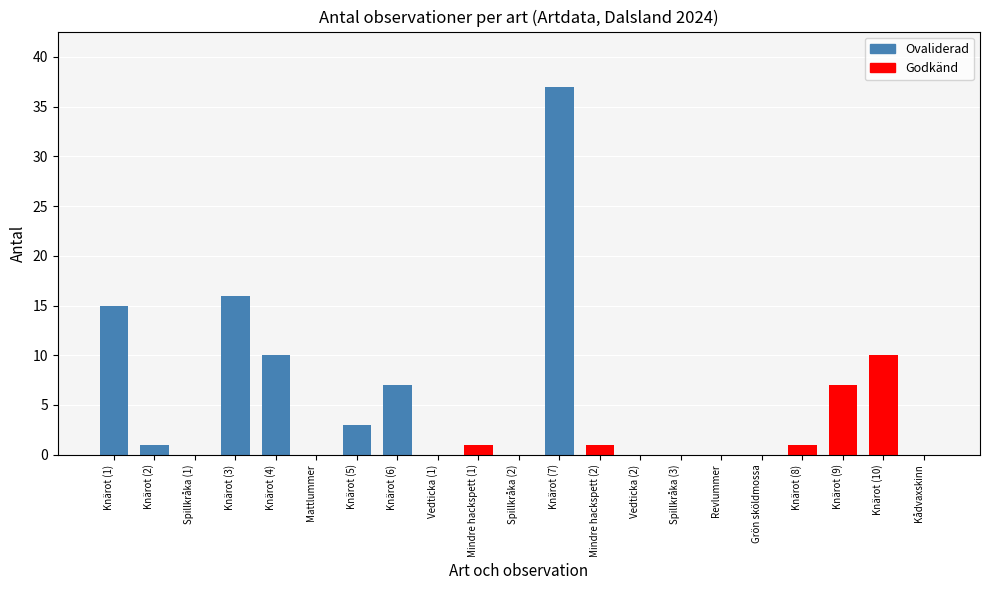

Approximately how many times larger is the value at Knärot (4) compared to Knärot (7)?

0.3